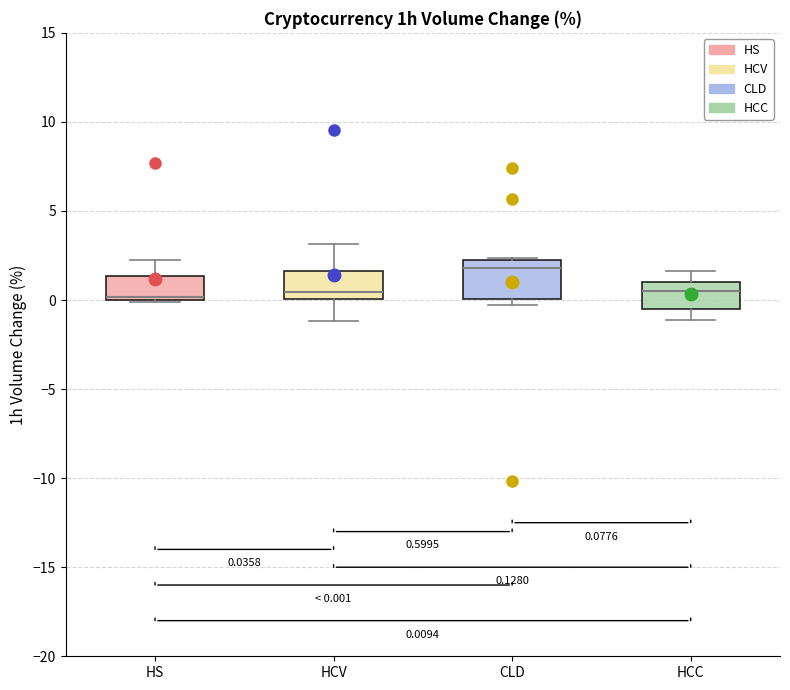

Which box is the tallest, from its lower edge to its upper edge?

CLD